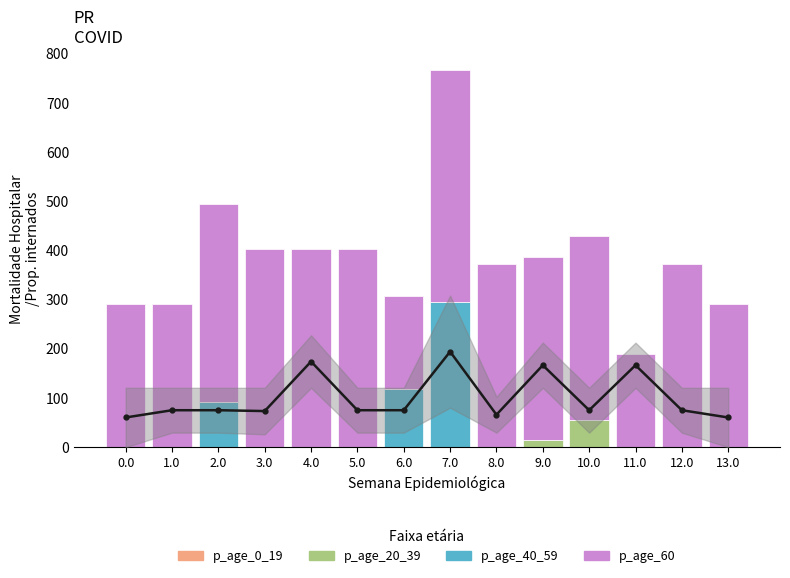

Which series has the widest spread of values?

p_age_40_59